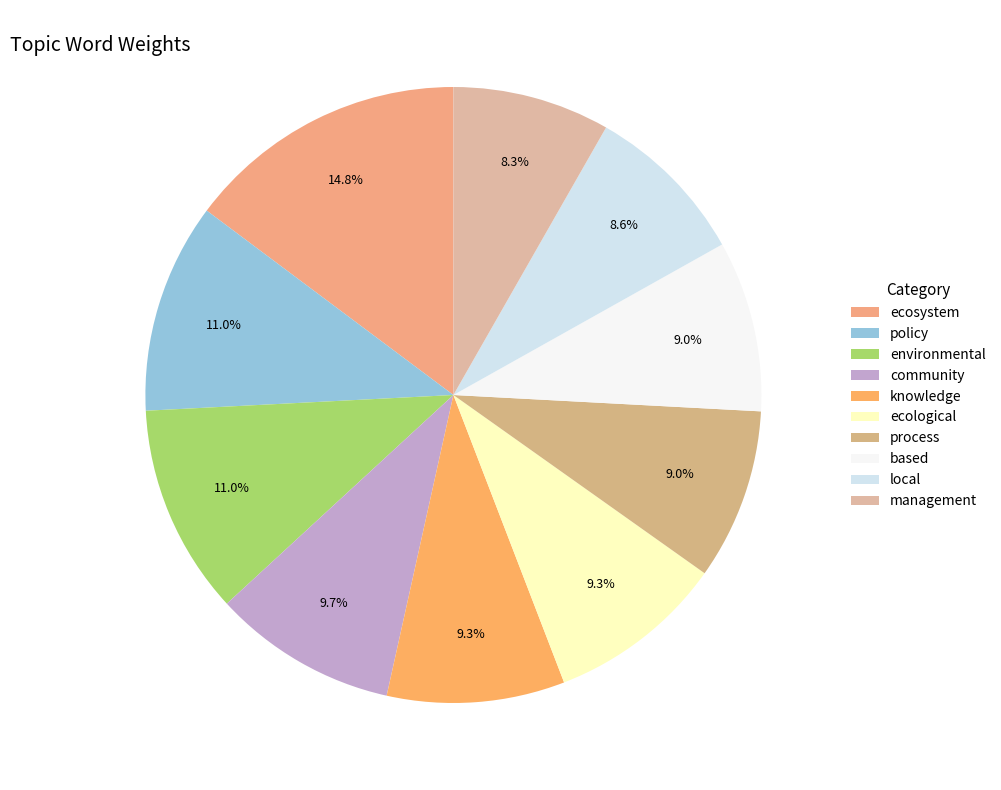

To the nearest percent, what is the average slice percentage?

10%